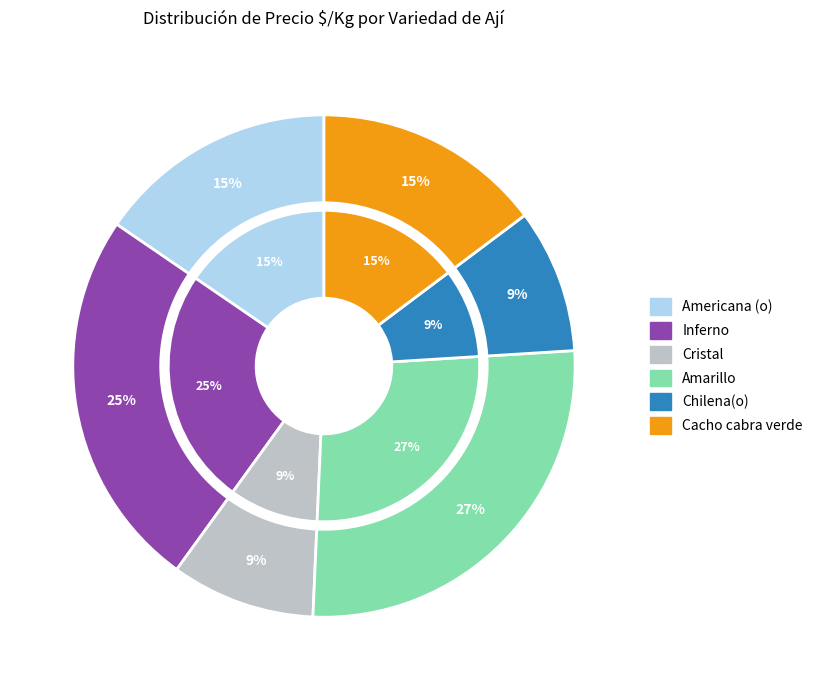

Which slice is the smallest?

Cristal